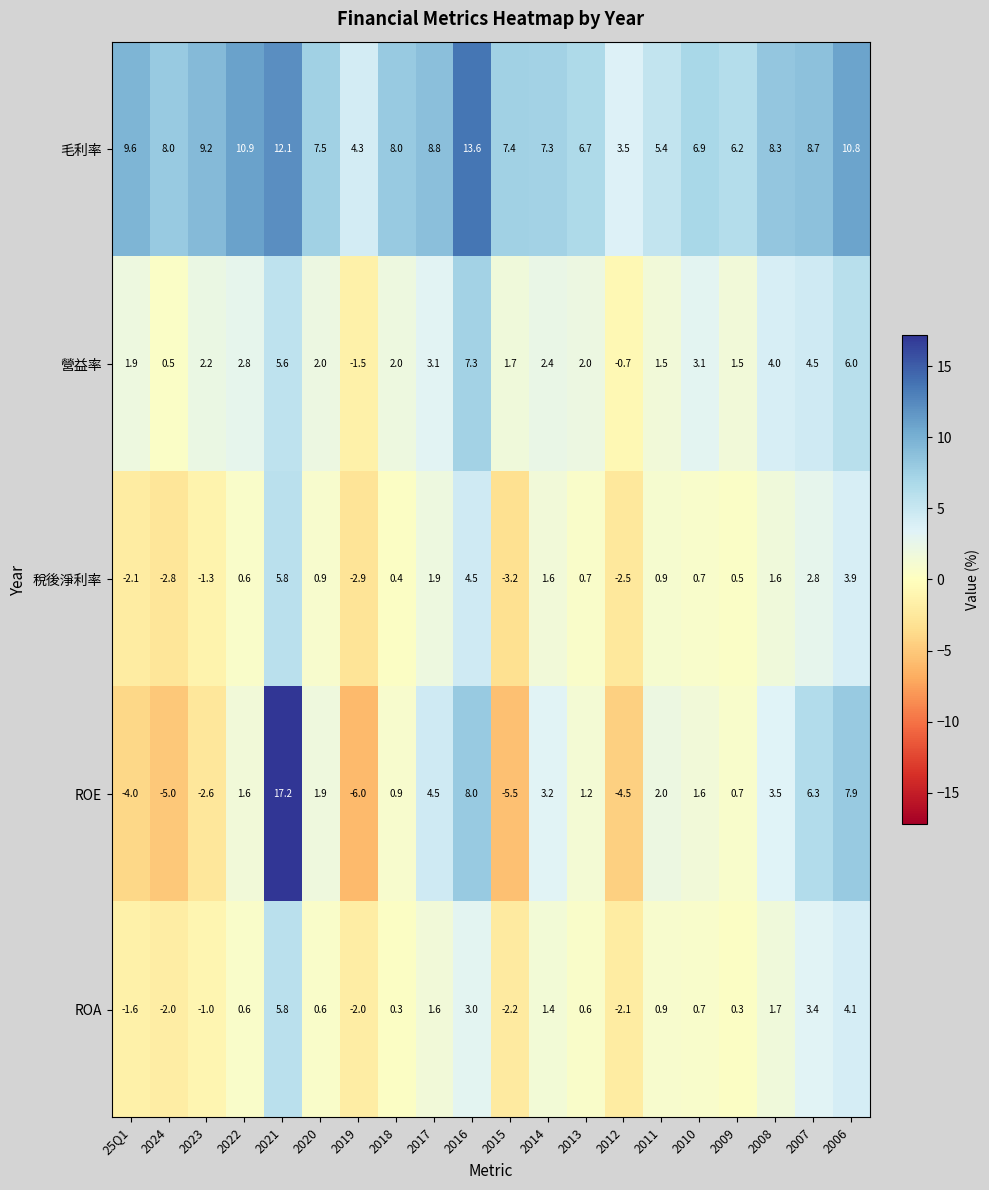

Which label corresponds to the smallest value in the chart?

2019